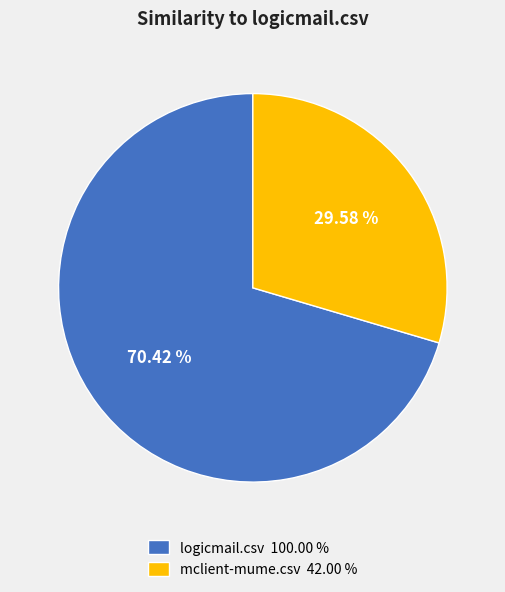

What percentage is the mclient-mume.csv slice, to the nearest percent?

30%